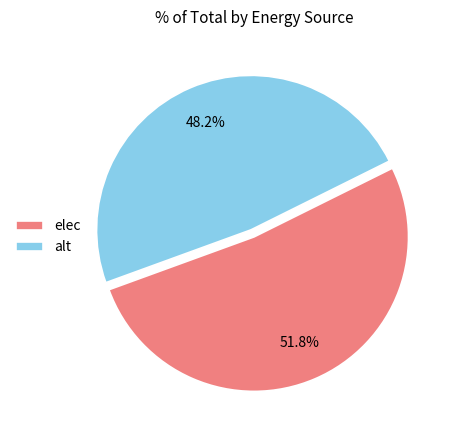

To the nearest percent, what percentage of the pie is alt?

48%